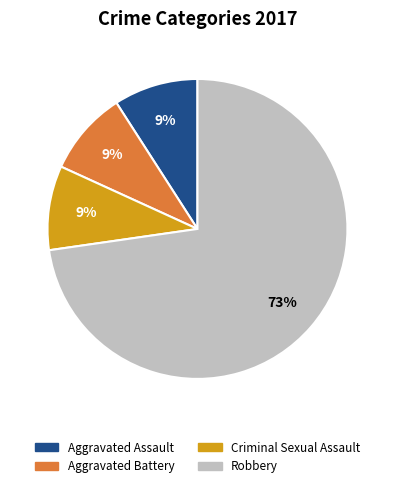

The Robbery slice represents 82% of the pie. True or false?

False